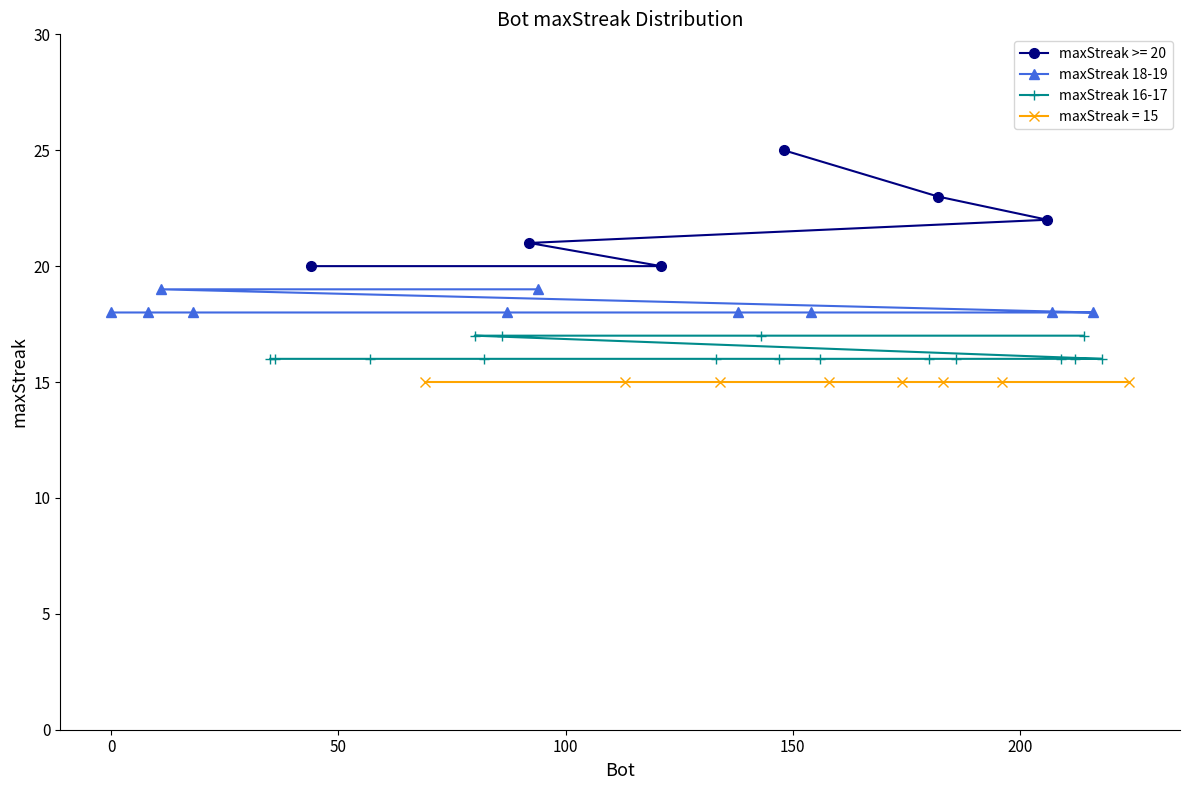

What is the label of the 16th point from the right?

180